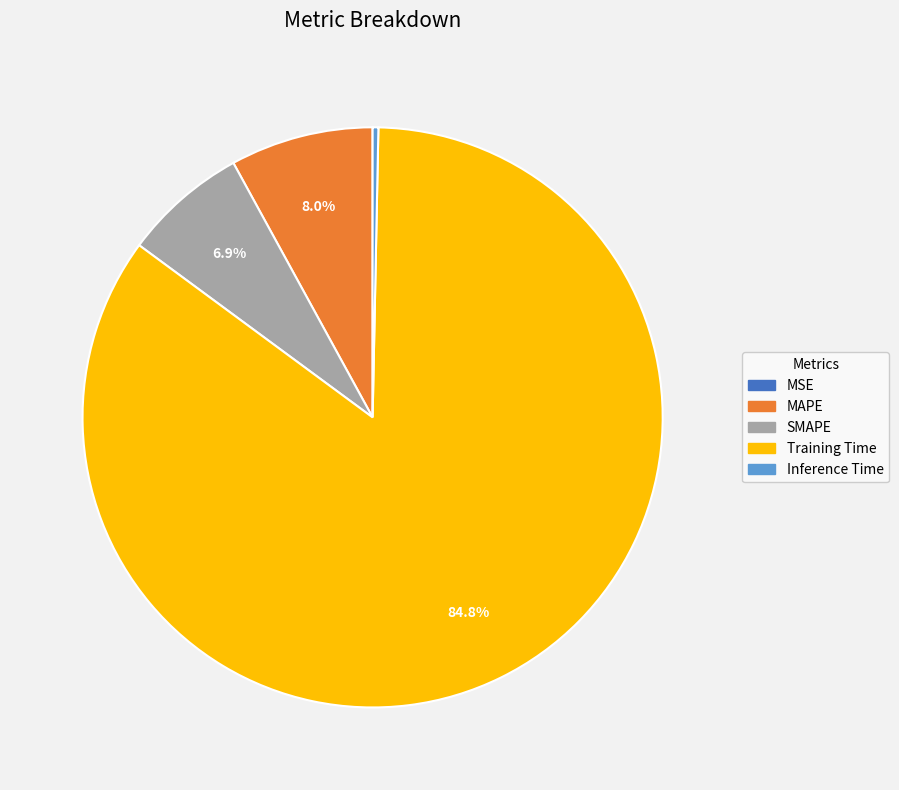

True or false: SMAPE accounts for 7% of the total.

True